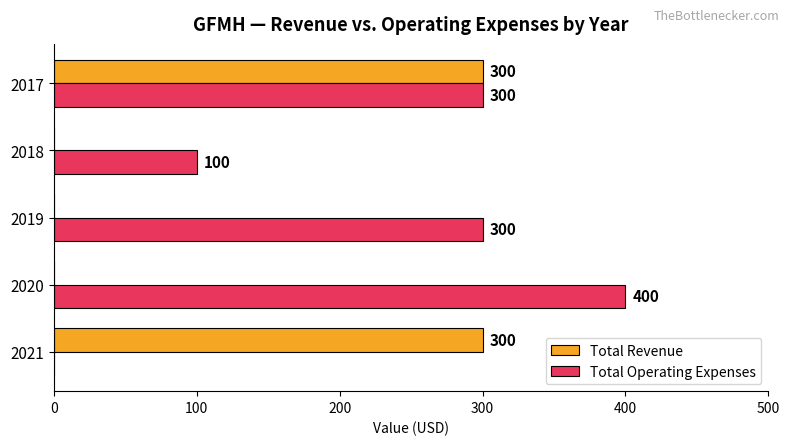

True or false: Total Operating Expenses has a value of -152 at 2021.

False